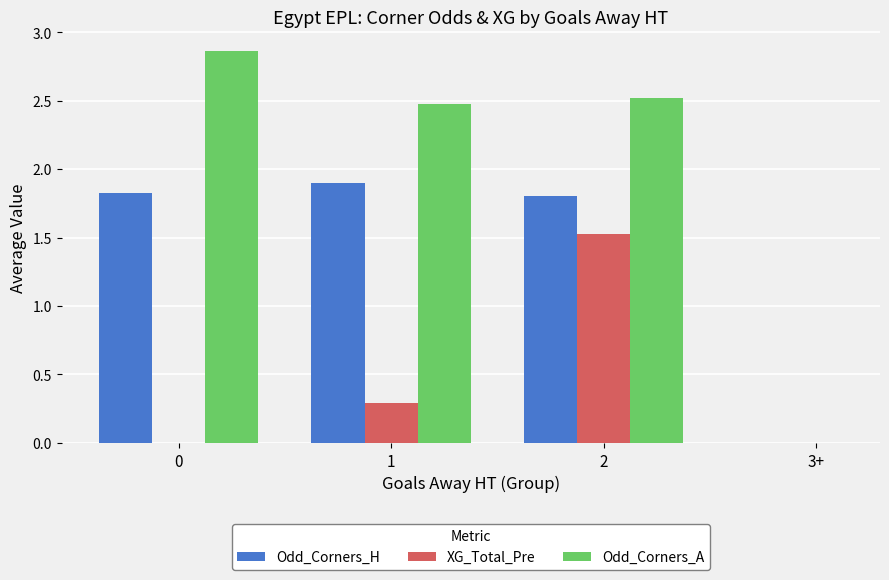

The XG_Total_Pre series shows 2.4 at 2. True or false?

False